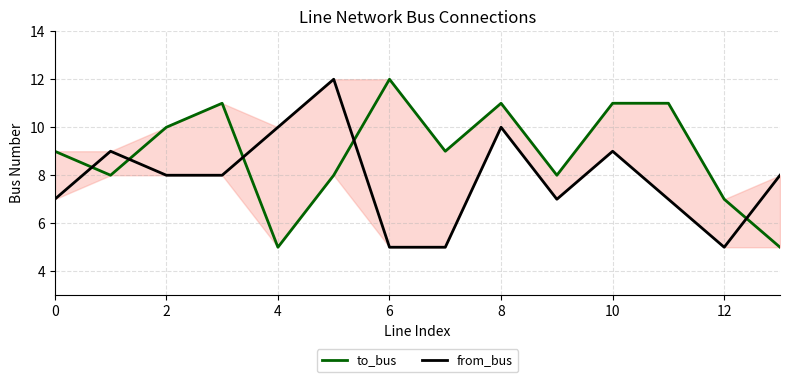

True or false: to_bus has a value of 4 at 10.

False